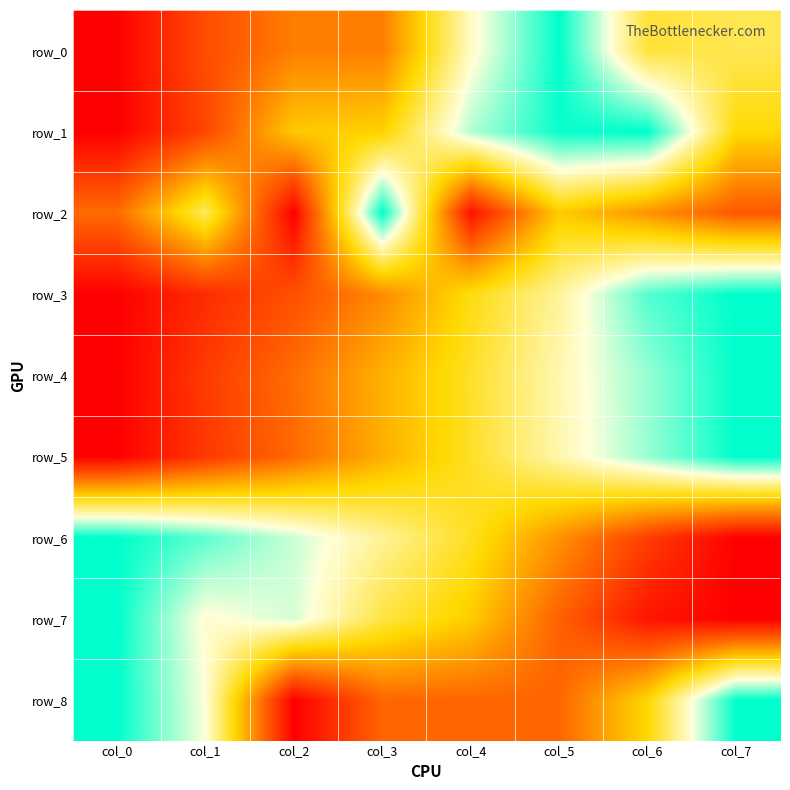

What is the total value across all series at col_6?

5.2